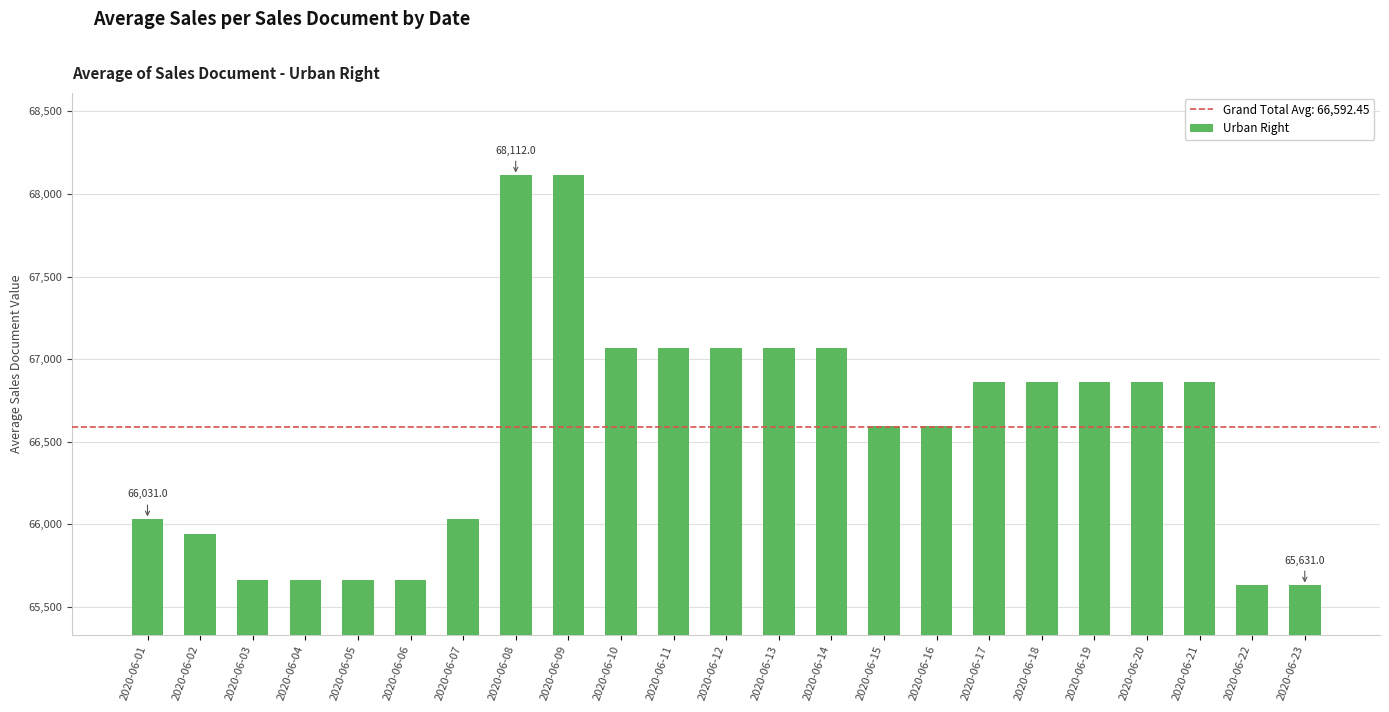

What is the minimum value shown in the chart?

65631.0